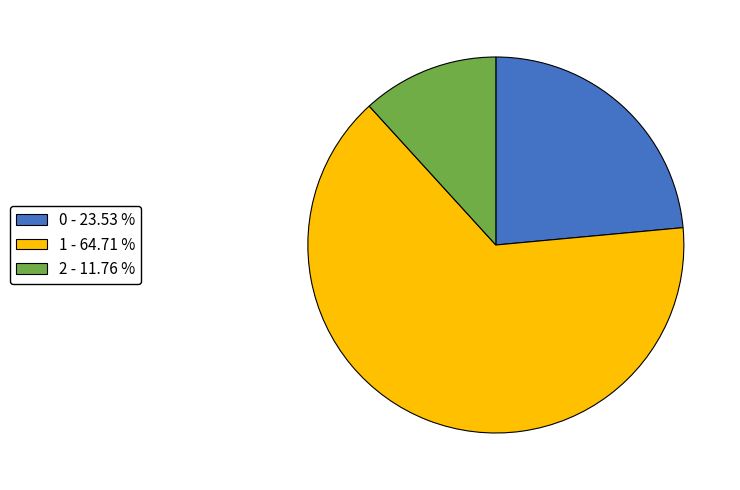

The 2 slice represents 12% of the pie. True or false?

True